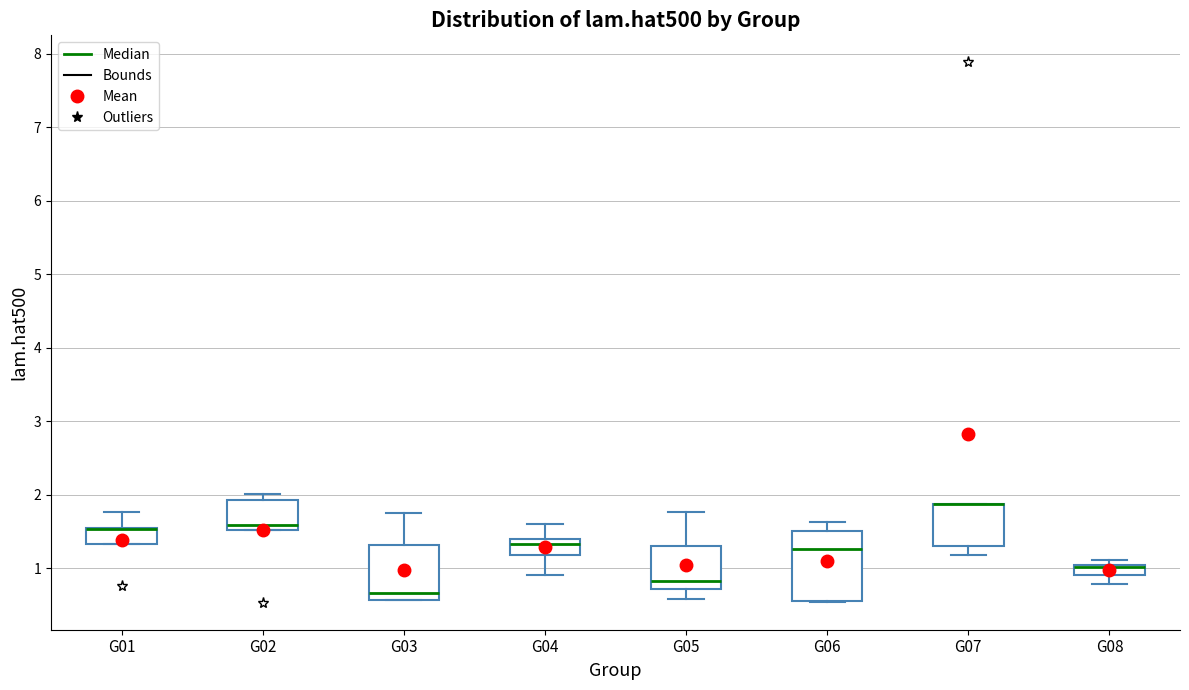

Where is the lower edge of the box for G08 on the y-axis? The values are not printed on the chart, so give them approximately, as read against the axis.

0.9